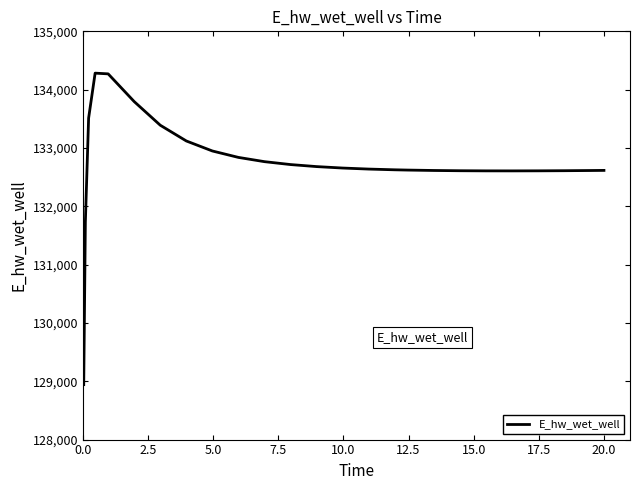

What is the difference between the maximum and minimum values?

5341.0